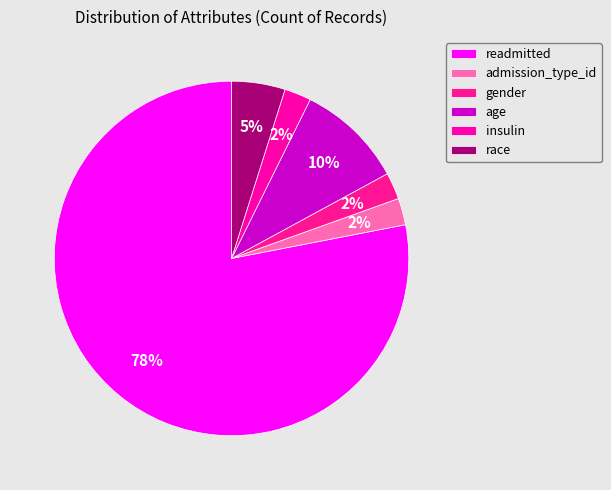

To the nearest percent, what portion does insulin represent?

2%